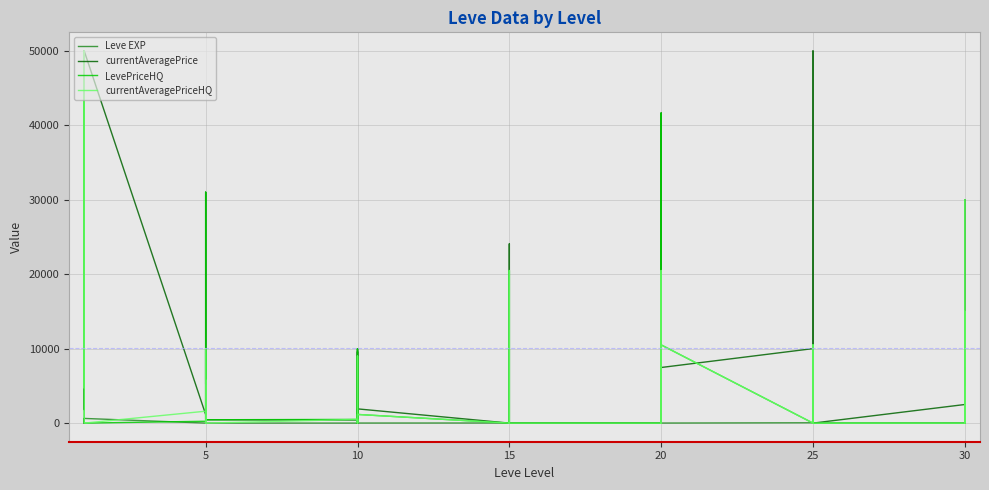

Which series ends up on top after the final intersection of Leve EXP and currentAveragePrice?

currentAveragePrice